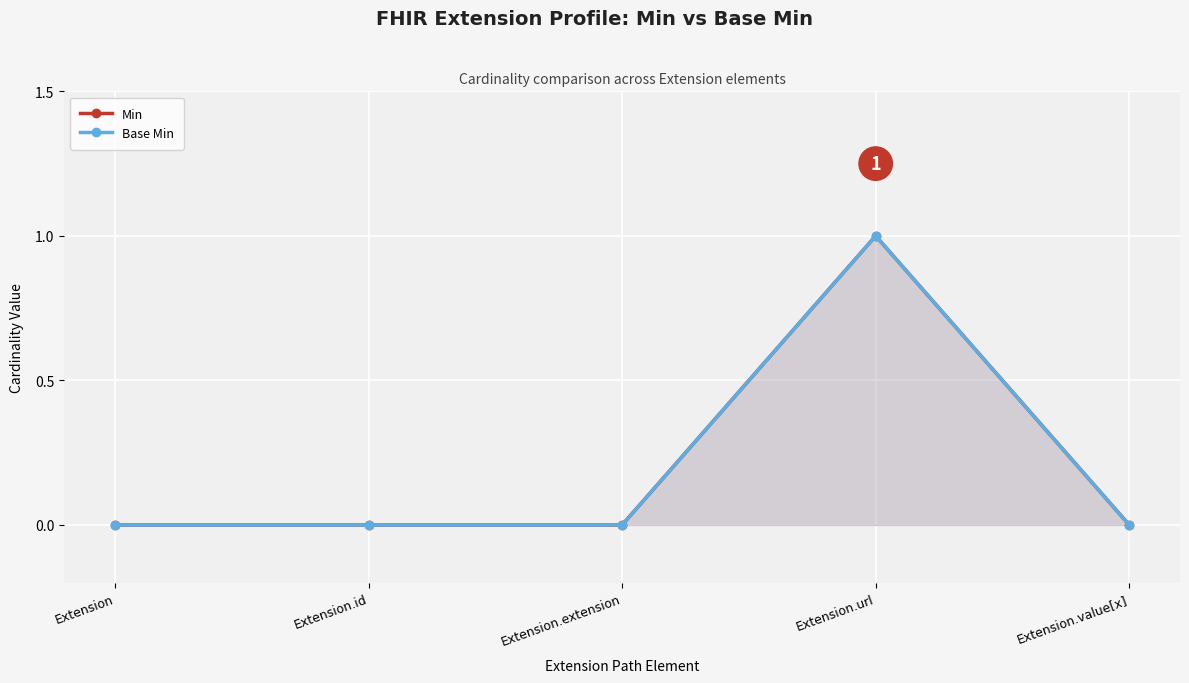

What is the difference between the maximum and minimum values in the Base Min series?

1